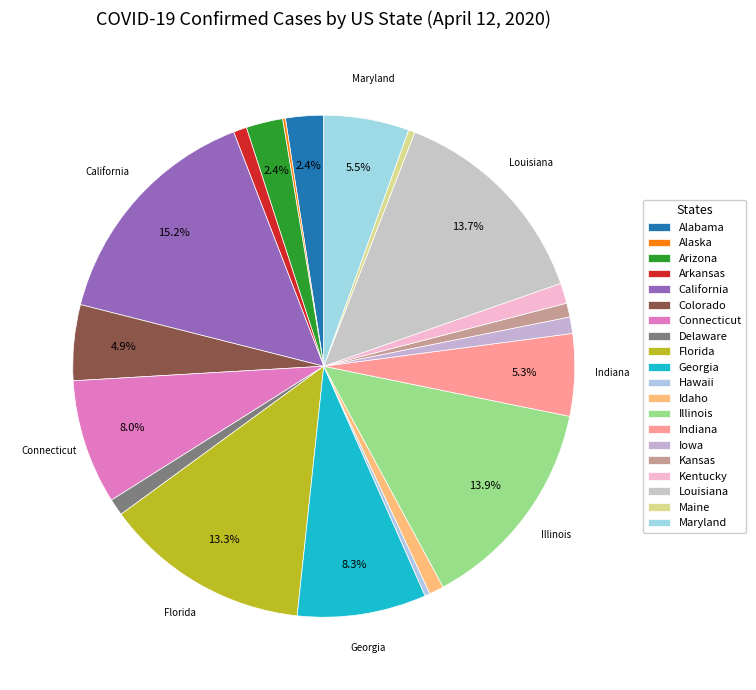

What is the largest slice in the pie chart?

California